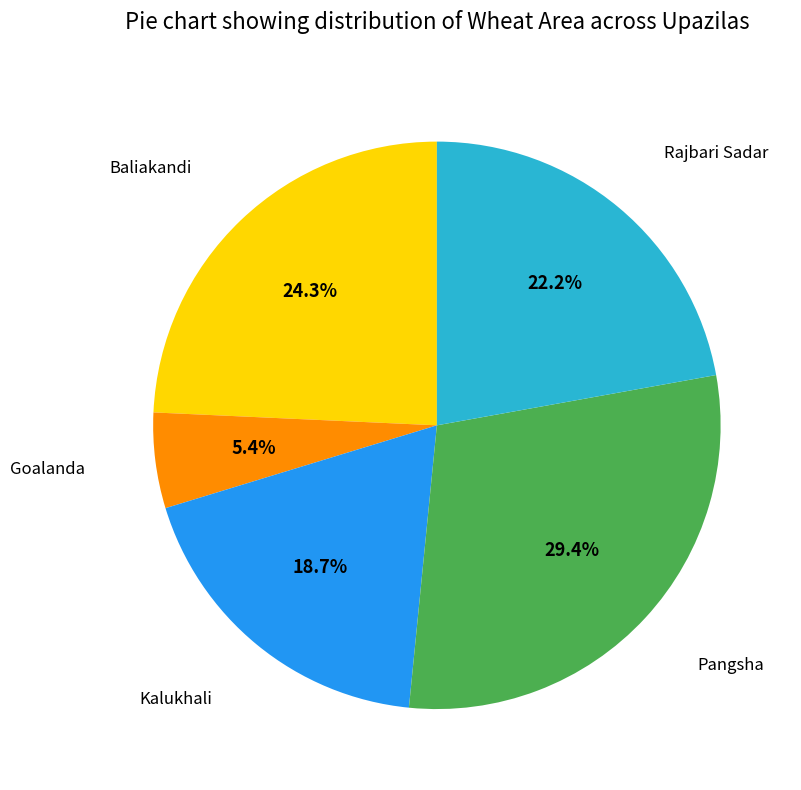

To the nearest percent, what is the average slice percentage?

20%